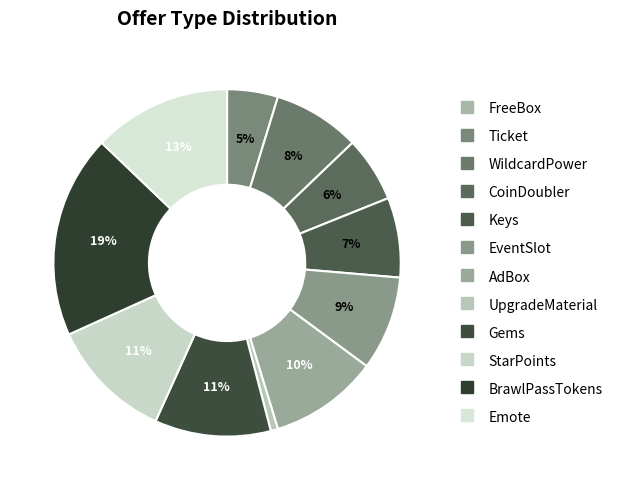

To the nearest percent, what is the difference between the largest and smallest slice percentages?

19%